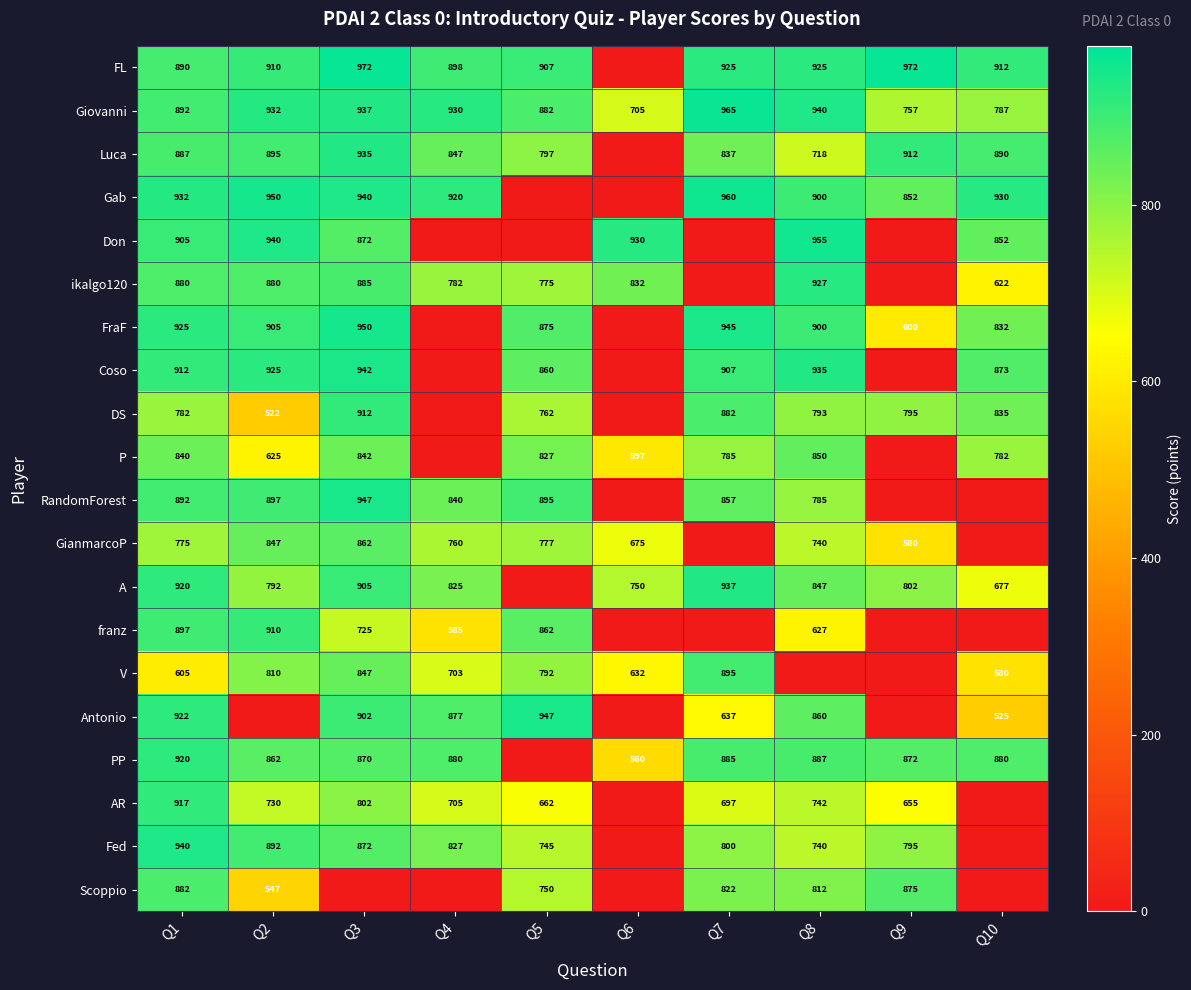

What is the difference between the second highest and second lowest values in the Giovanni series?

183